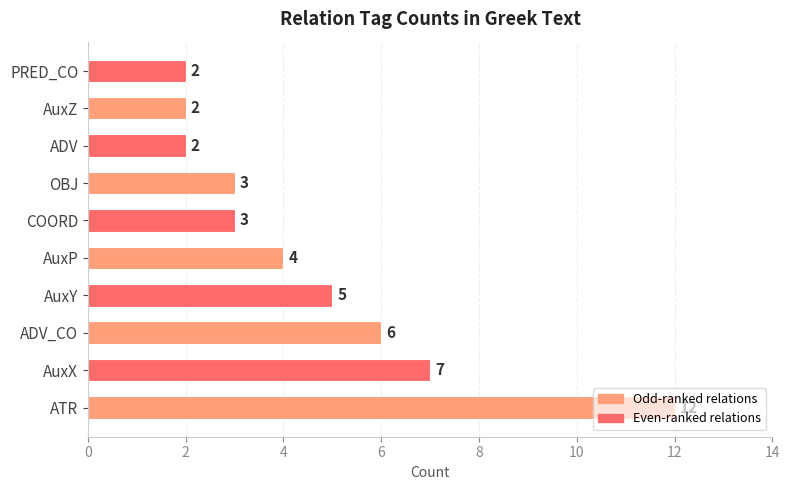

What is the minimum value shown in the chart?

2